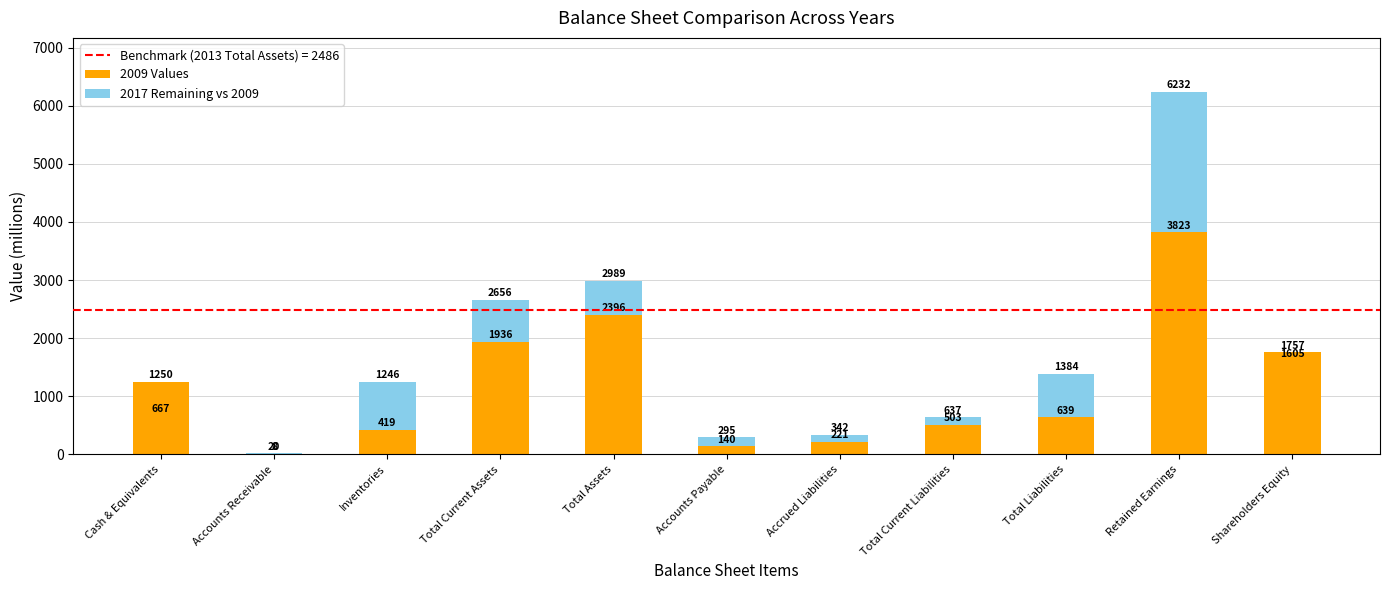

What is the sum of all 2009 Values values?

13092